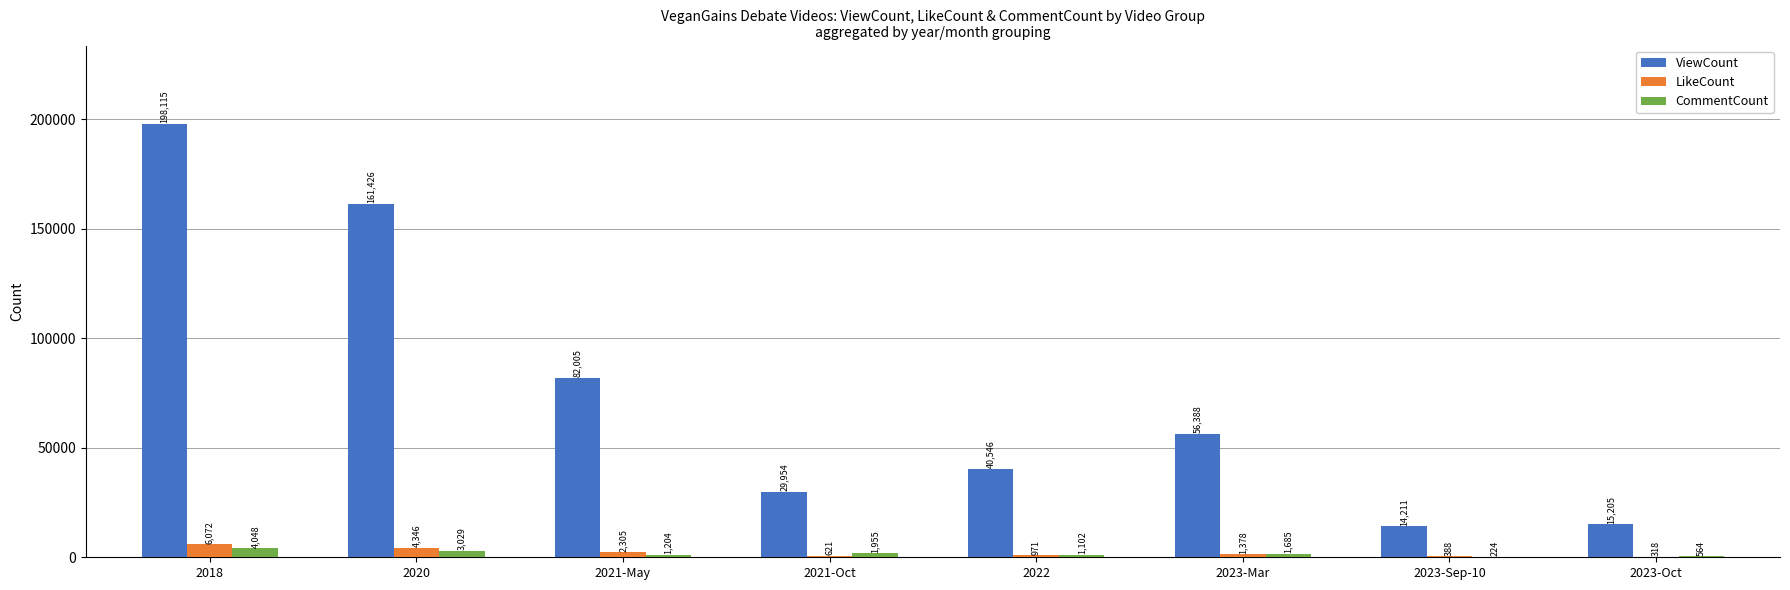

What is the sum of all ViewCount values?

597850